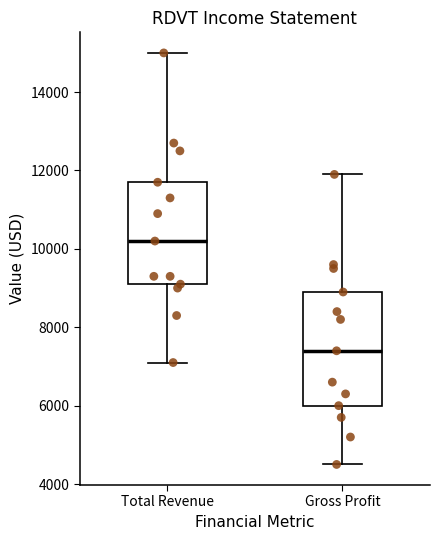

Comparing the boxes themselves (not the whiskers), which one is the tallest?

Gross Profit